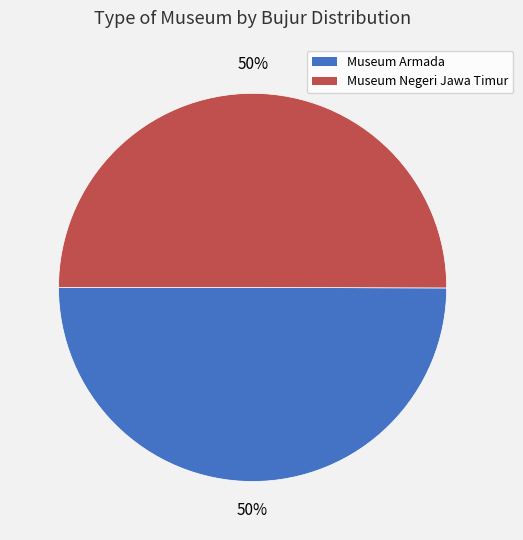

Count the number of slices in the pie.

2